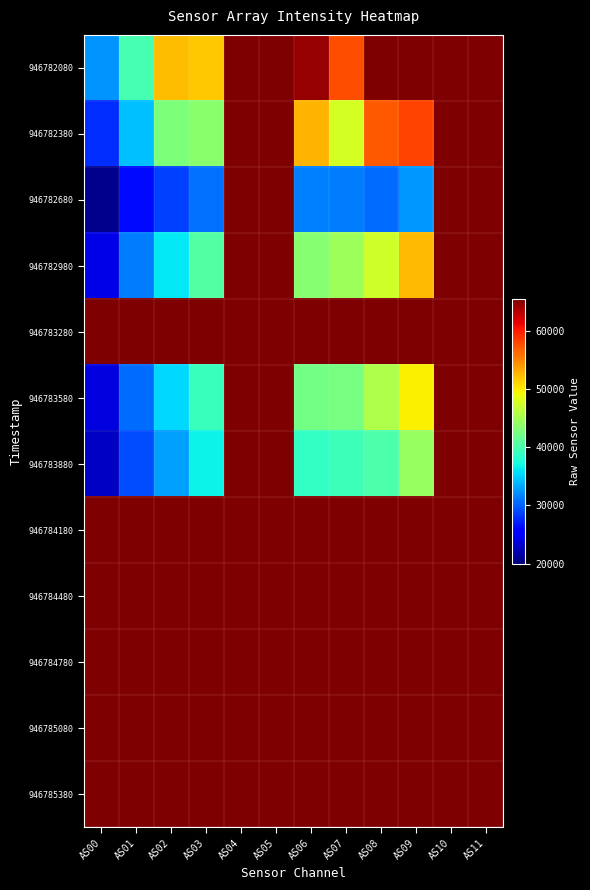

What is the total value across all series at AS10?

786420